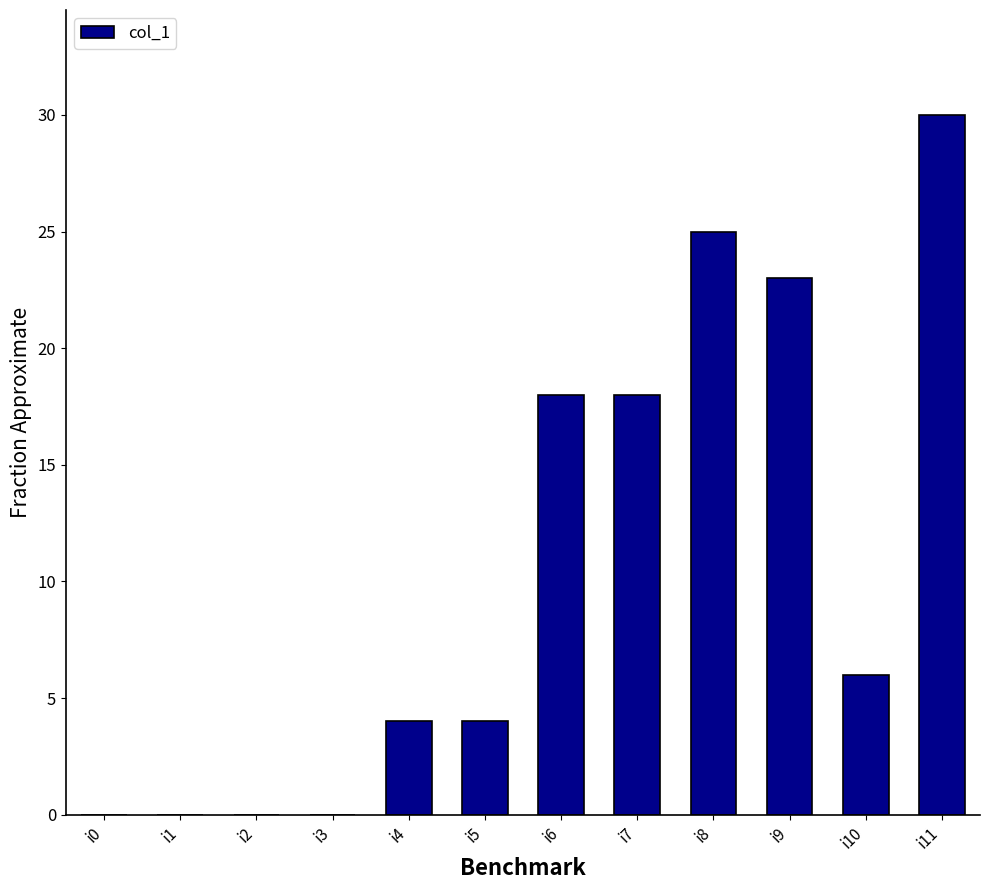

The chart shows a value of 7 at i5. True or false?

False